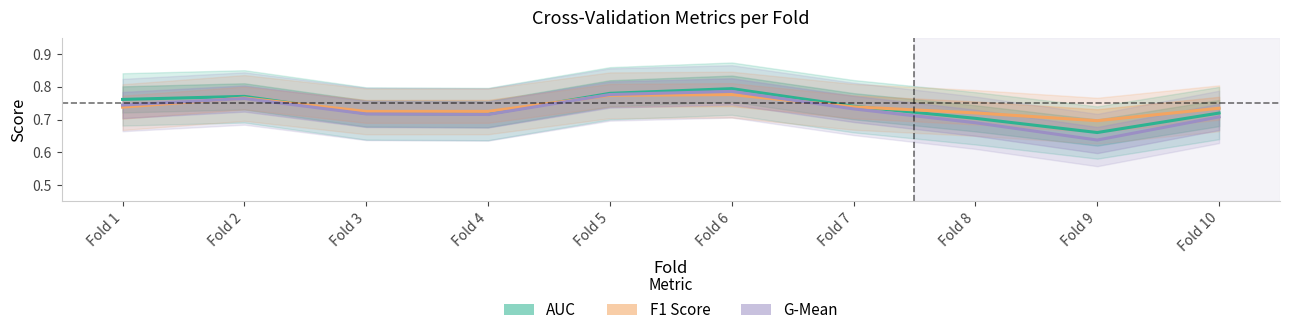

How many times do g_mean and f1_score cross each other?

3